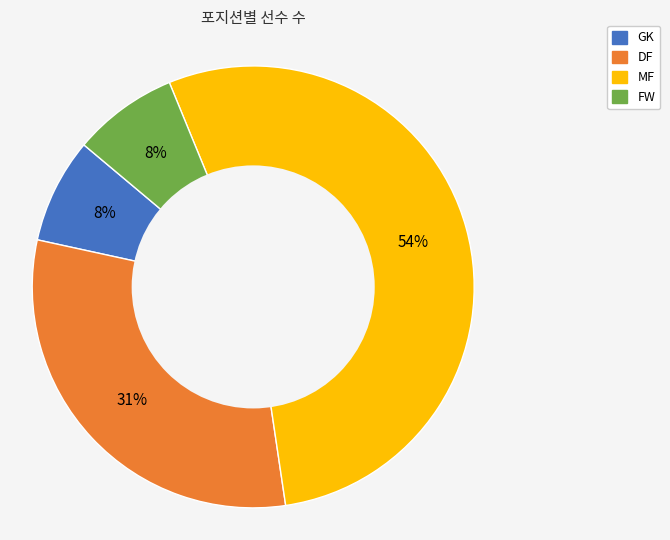

Which has a higher value, MF or DF?

MF